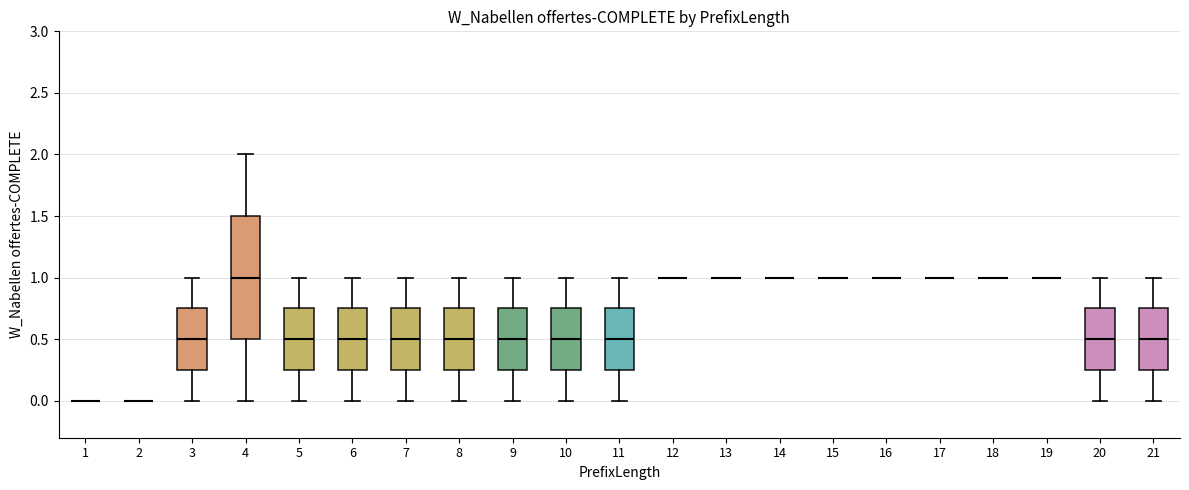

Comparing the boxes themselves (not the whiskers), which one is the tallest?

4